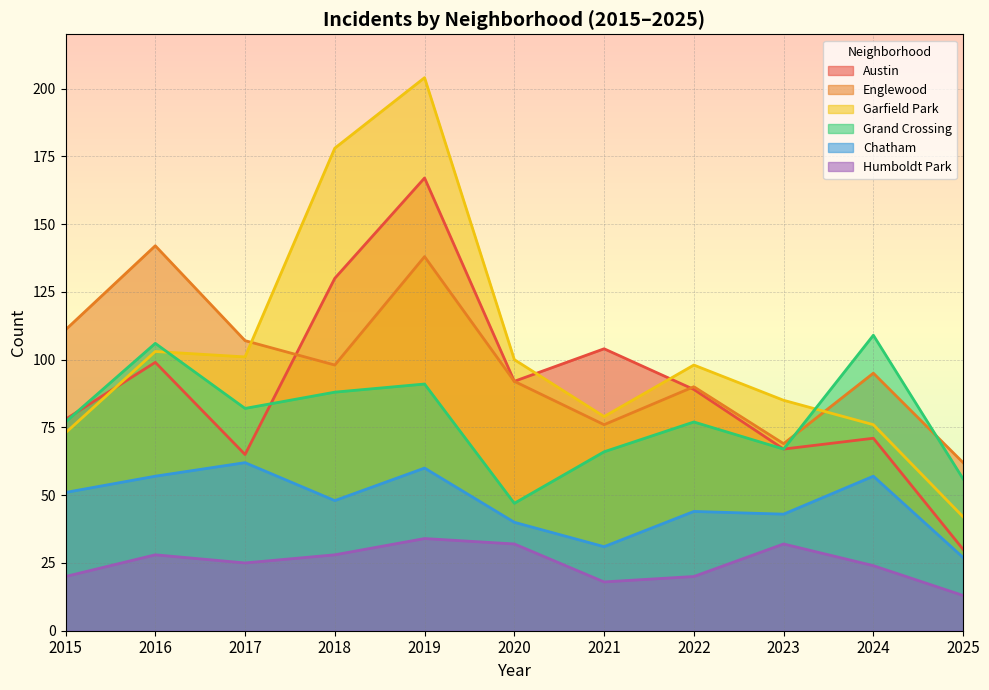

True or false: Chatham and Englewood intersect in this chart.

False